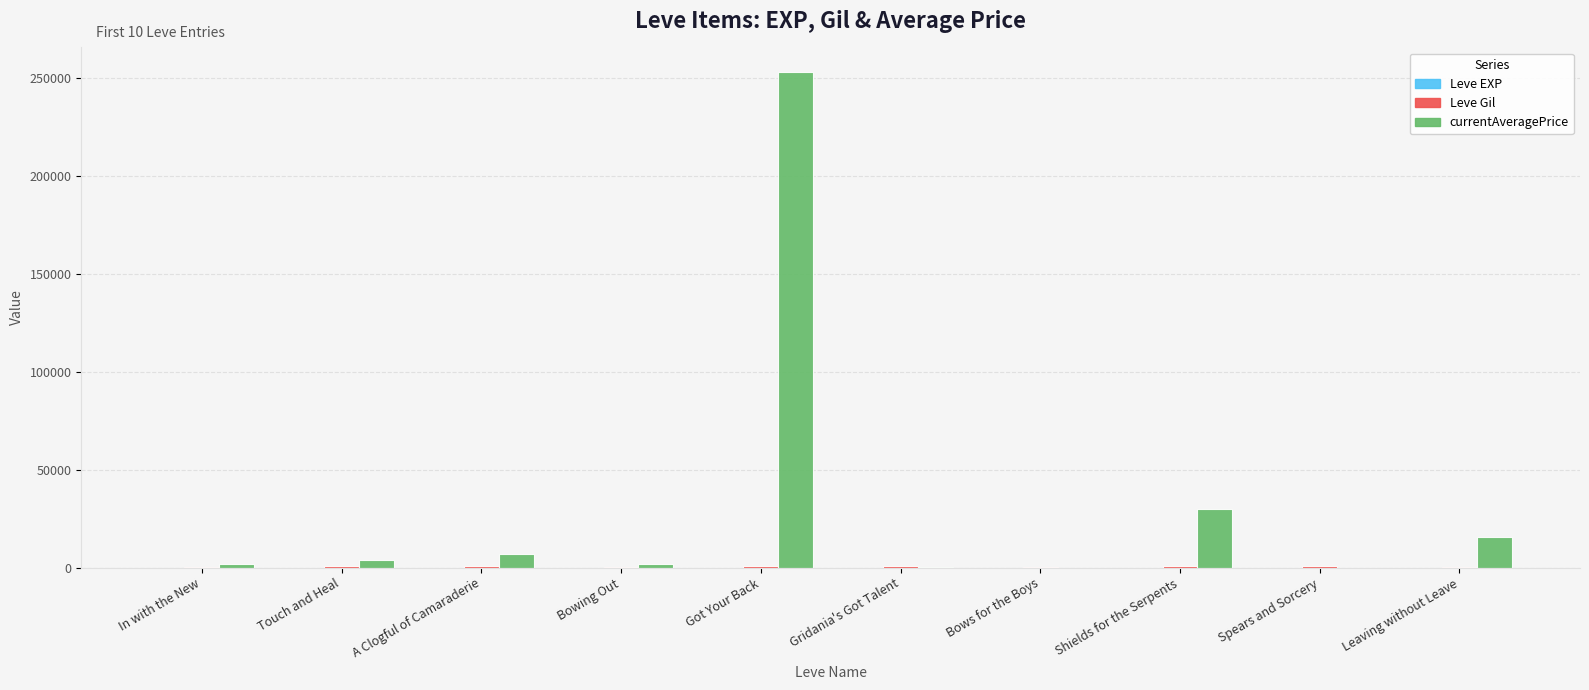

What is the spread (max minus min) of values at In with the New?

1819.0